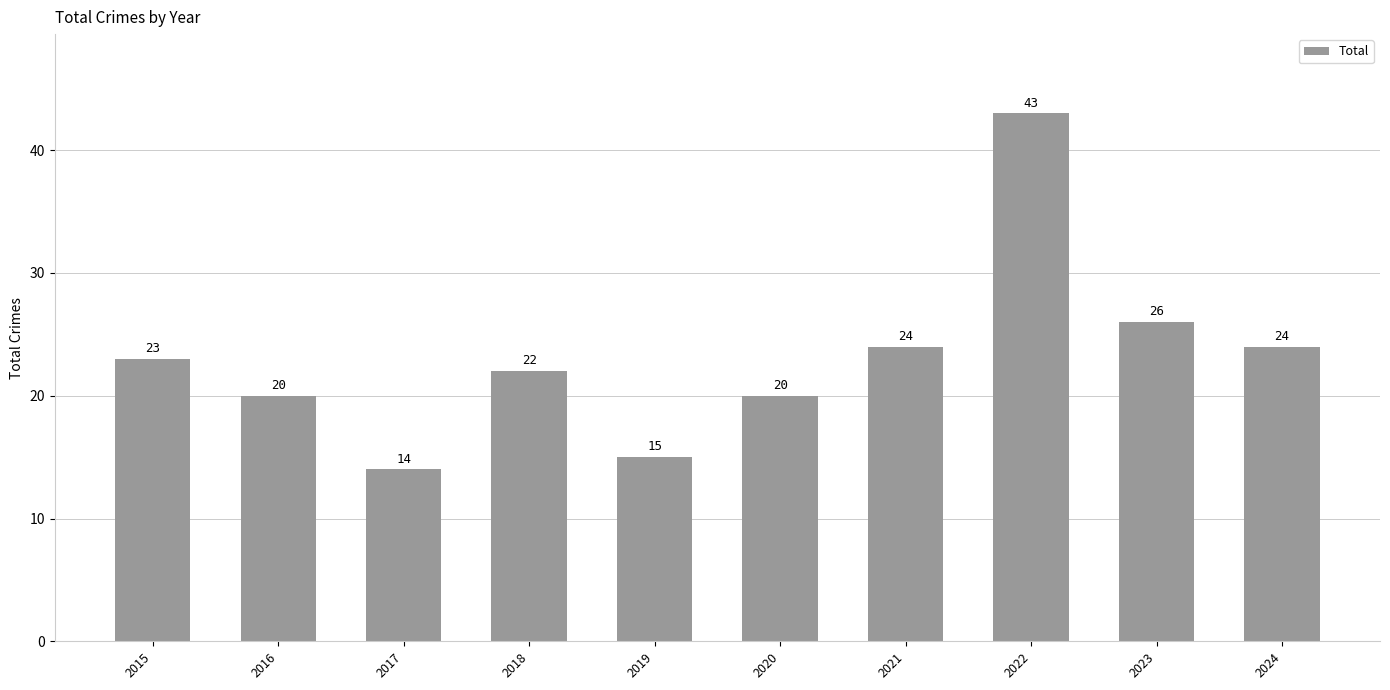

Reading left to right, transcribe all the data shown in this chart.

2015=23	2016=20	2017=14	2018=22	2019=15	2020=20	2021=24	2022=43	2023=26	2024=24